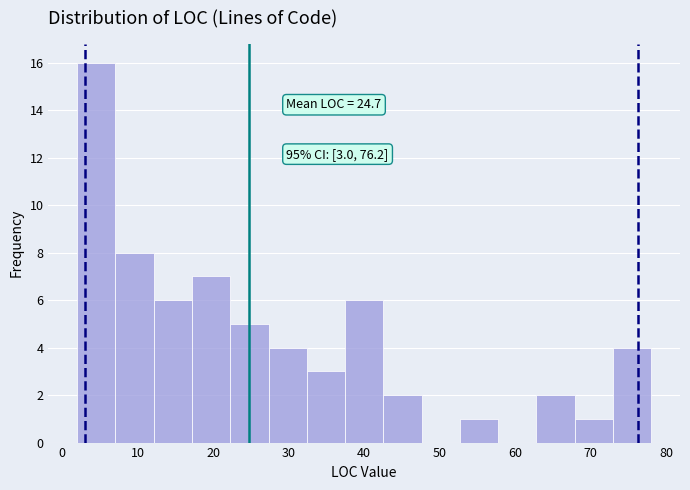

Over which range of the x-axis is the bar tallest?

2 to 7